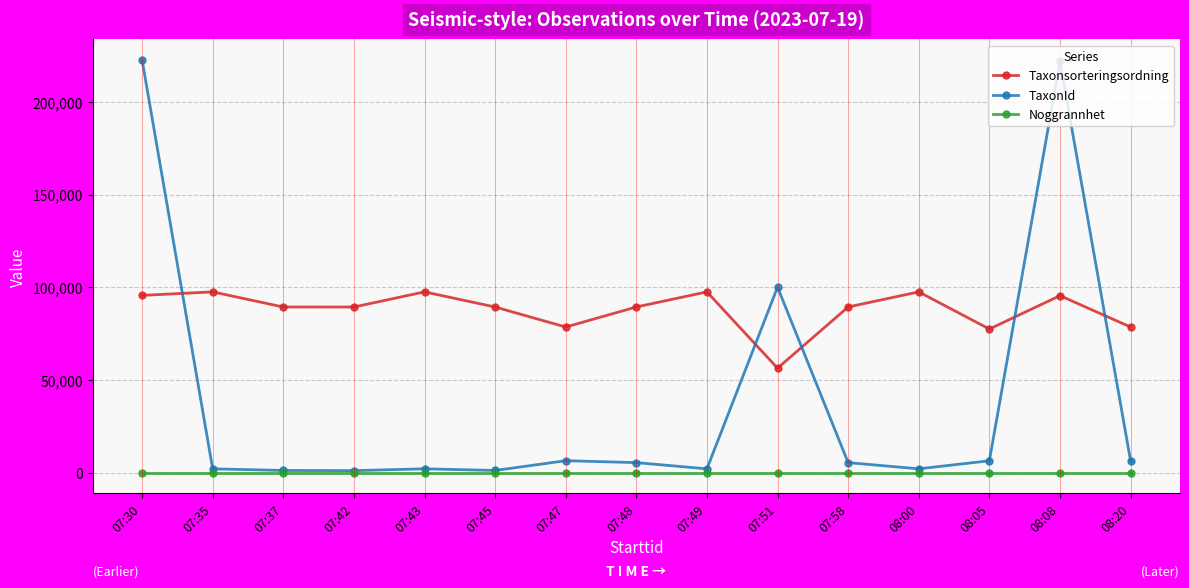

Is the value of Noggrannhet at 08:00 greater than the value of Taxonsorteringsordning at 07:58?

No